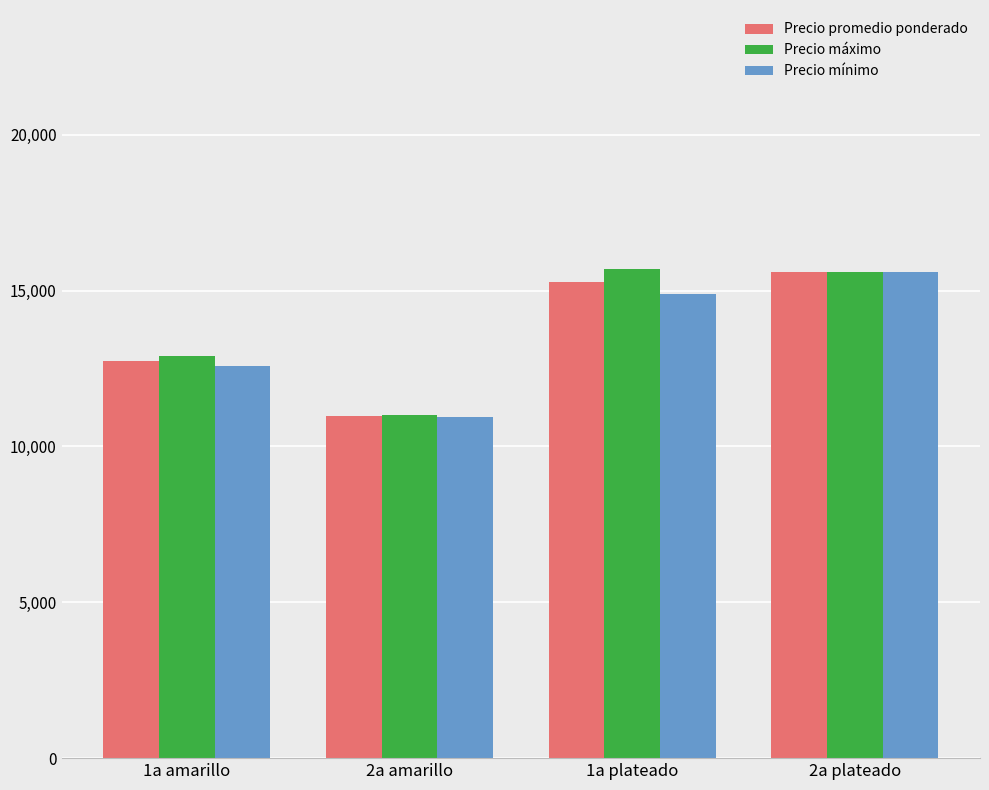

What is the difference between the Precio promedio ponderado values at 1a plateado and 2a amarillo?

4315